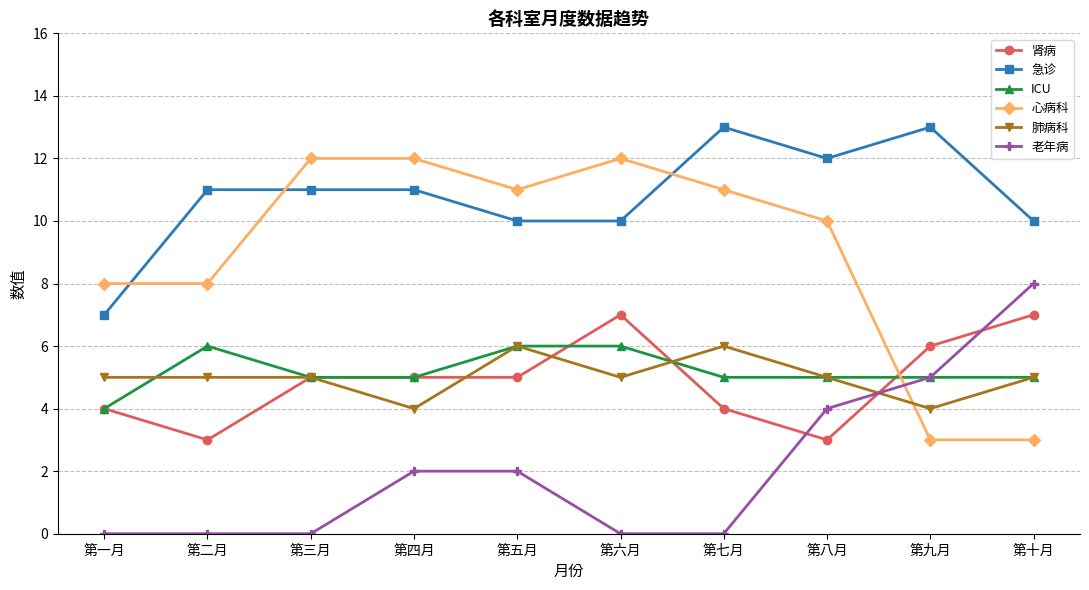

What is the approximate value of 急诊 at 第七月?

13